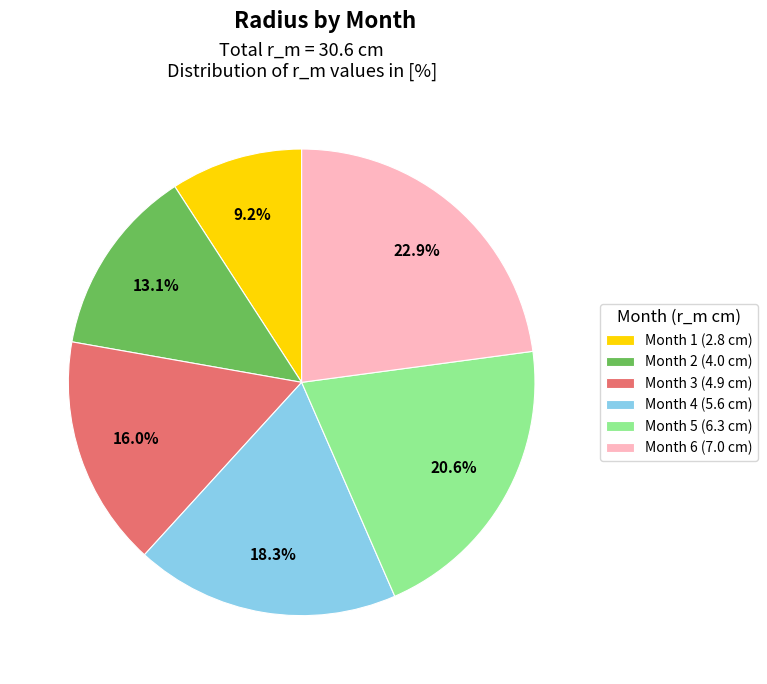

What is the smallest slice in the pie chart?

Month 1 (2.8 cm)